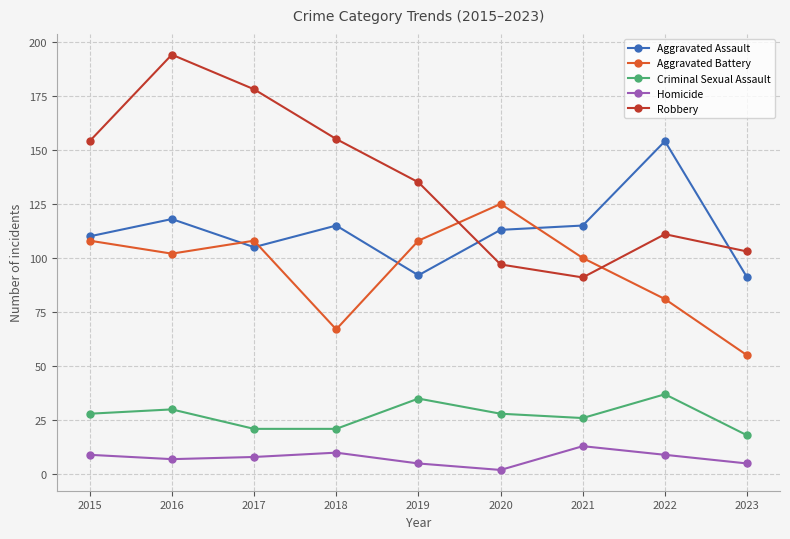

True or false: Criminal Sexual Assault has a value of 18 at 2023.

True